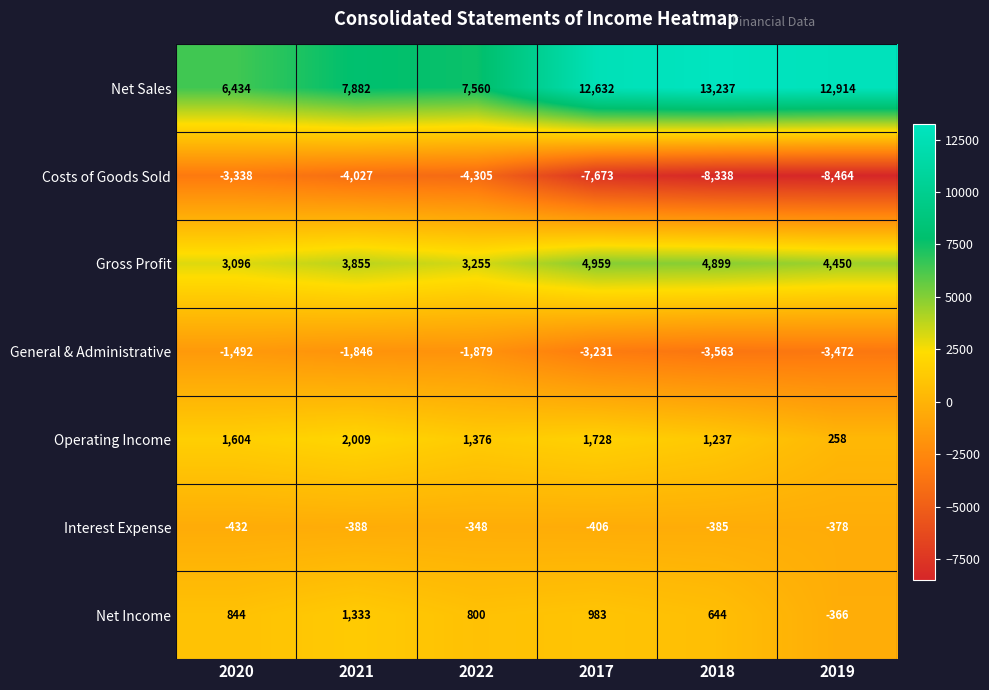

Rank the series at 2022 from lowest to highest value.

Costs of Goods Sold, General & Administrative, Interest Expense, Net Income, Operating Income, Gross Profit, Net Sales